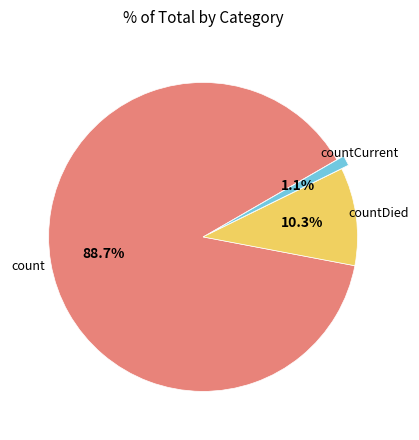

Is there any slice that represents more than half of the pie?

Yes